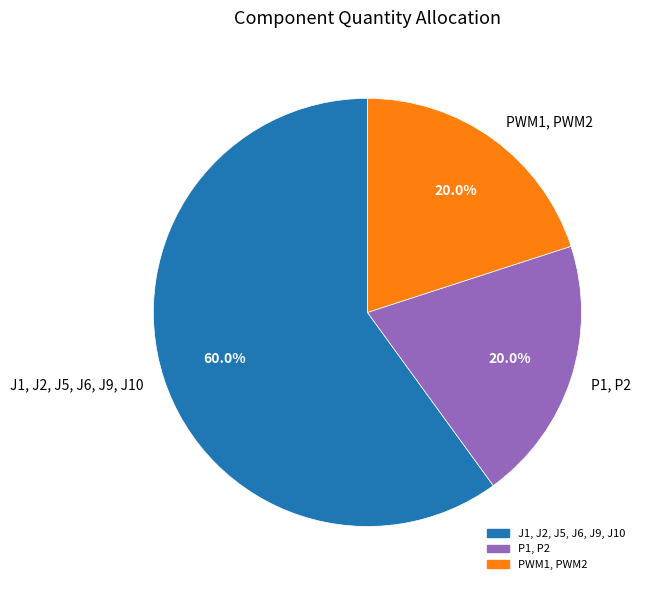

Is there any slice that represents more than half of the pie?

Yes